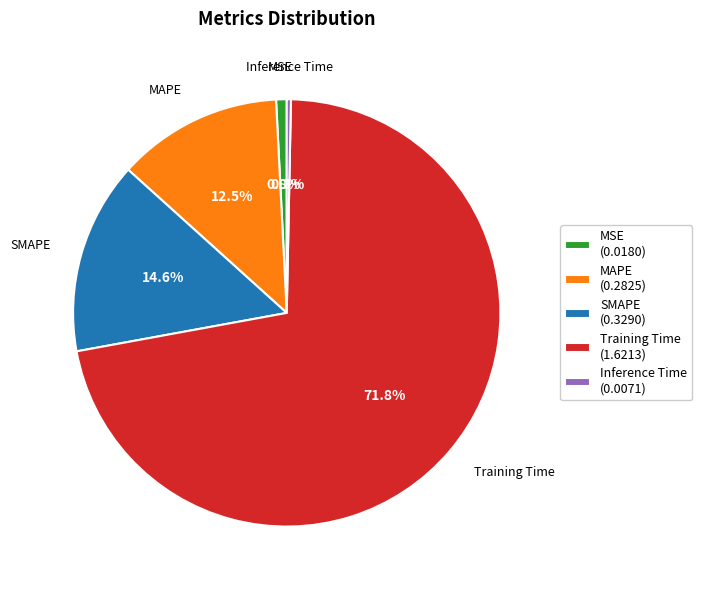

Which category has the biggest portion of the pie?

Training Time